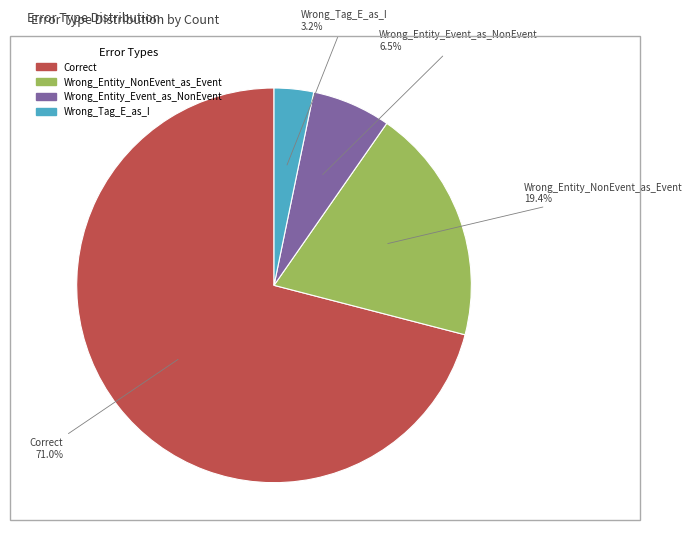

How many slices are in this pie chart?

4